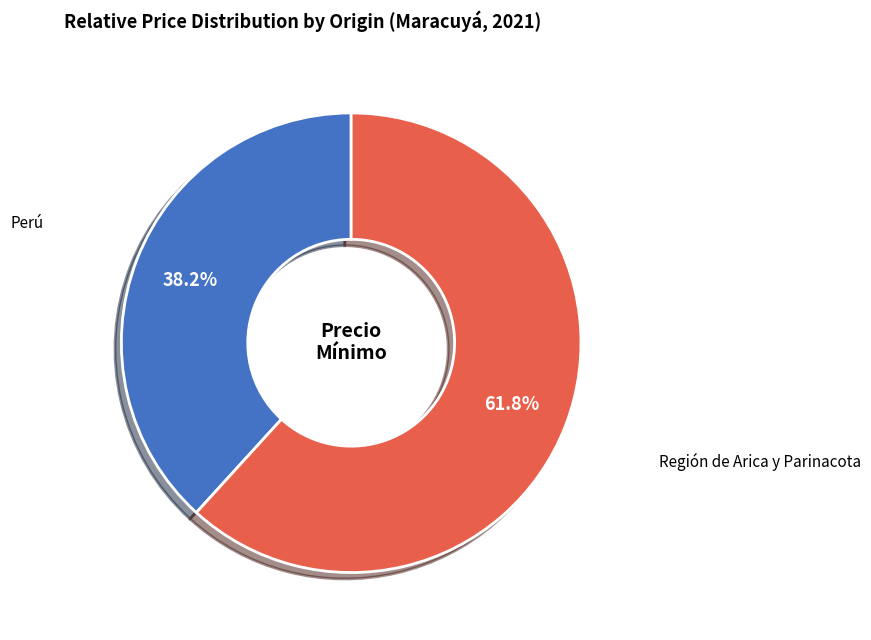

Is there a majority slice in this chart?

Yes